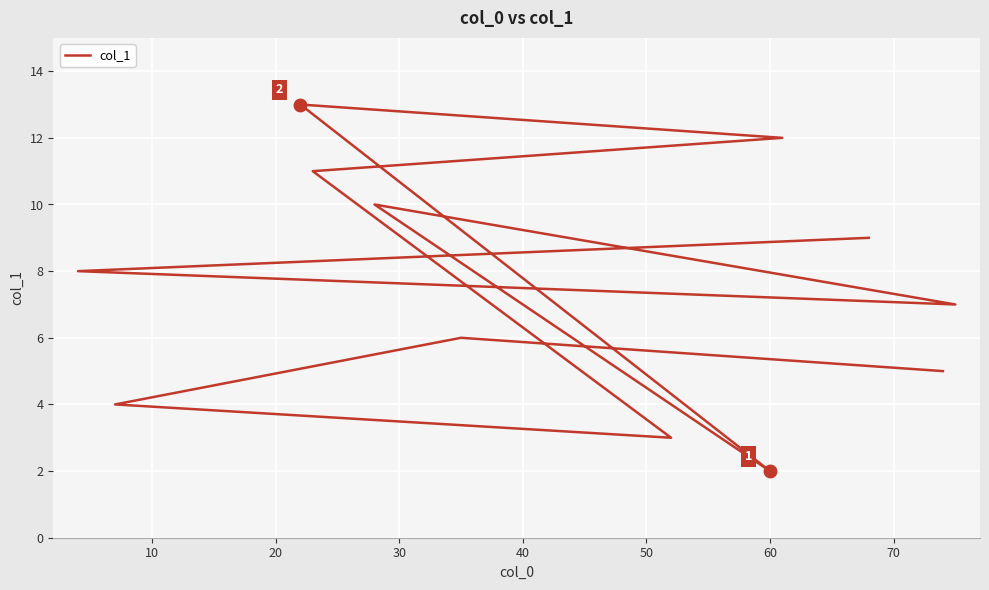

What is the sum of all values?

90.0